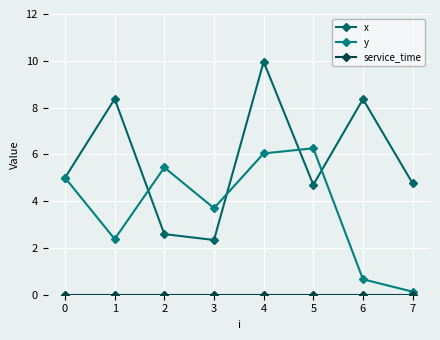

Which series changed the most between 3 and 5?

y